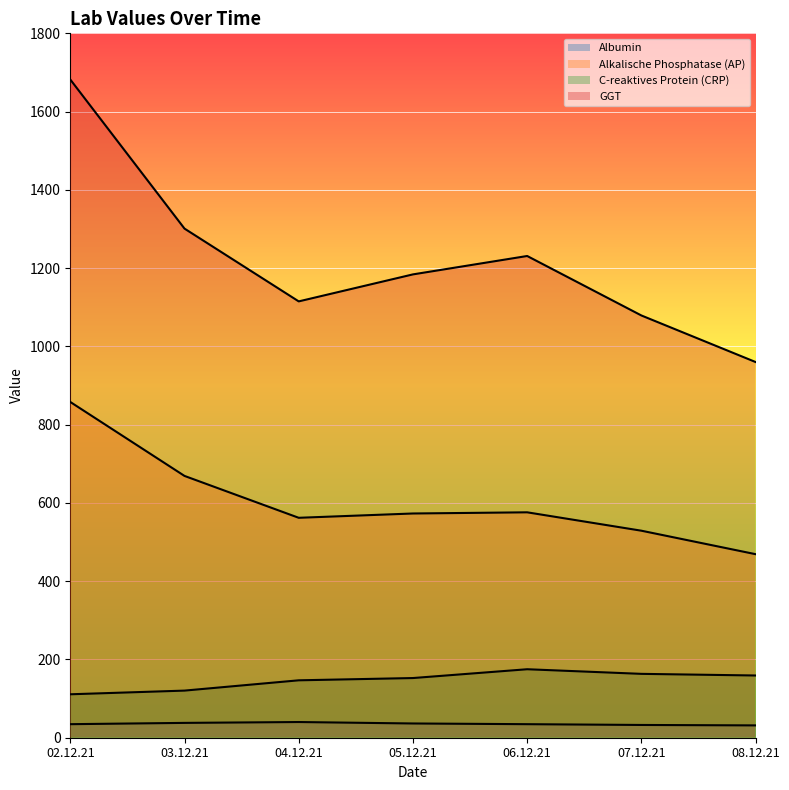

Reading left to right, transcribe all the data shown in this chart.

Albumin: 02.12.21=34.6	03.12.21=37.9	04.12.21=40.1	05.12.21=36.4	06.12.21=34.6	07.12.21=32.6	08.12.21=31.5
Alkalische Phosphatase (AP): 02.12.21=858.0	03.12.21=669.0	04.12.21=562.0	05.12.21=573.0	06.12.21=576.0	07.12.21=529.0	08.12.21=469.0
C-reaktives Protein (CRP): 02.12.21=111.0	03.12.21=120.4	04.12.21=146.7	05.12.21=152.5	06.12.21=175.0	07.12.21=163.2	08.12.21=159.0
GGT: 02.12.21=1682.0	03.12.21=1301.0	04.12.21=1115.0	05.12.21=1184.0	06.12.21=1231.0	07.12.21=1079.0	08.12.21=960.0